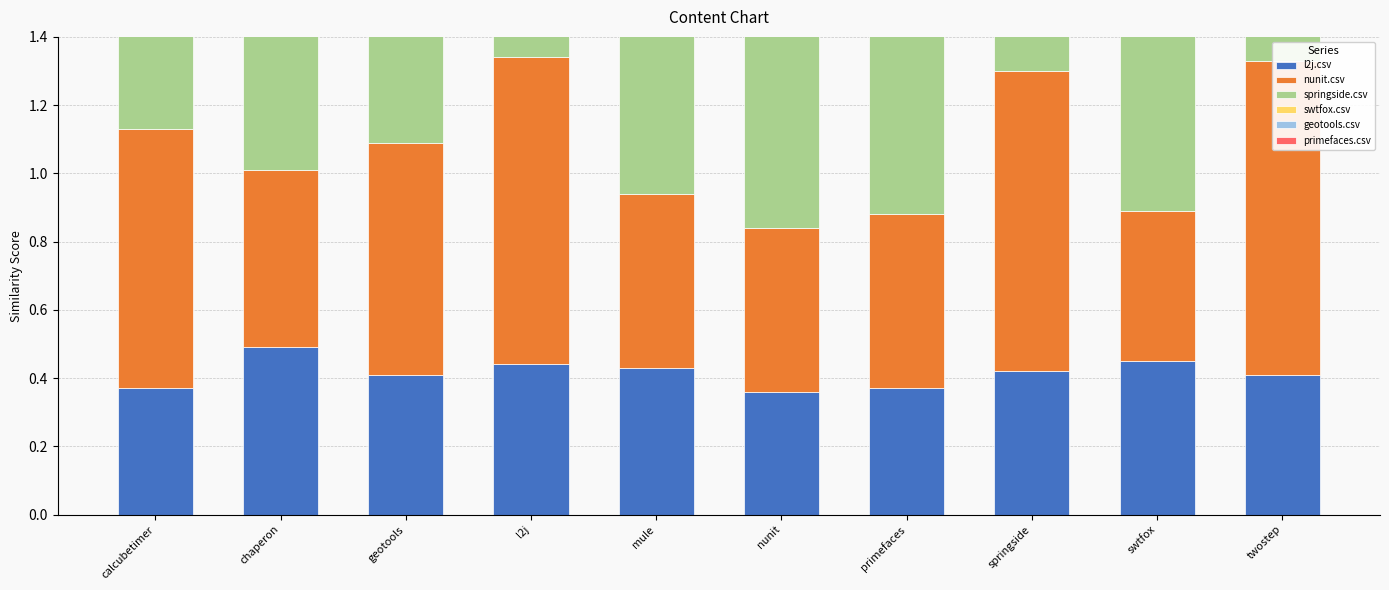

At primefaces, list the series in order from smallest to largest.

l2j.csv, nunit.csv, primefaces.csv, springside.csv, swtfox.csv, geotools.csv